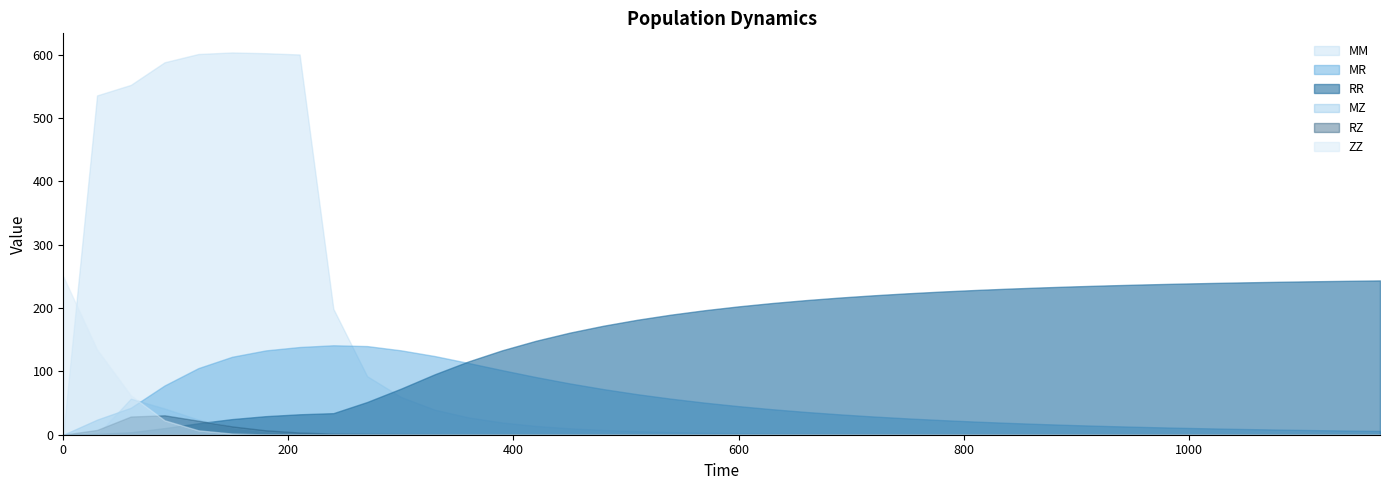

After their last crossing, which series has the higher values: ZZ or RZ?

RZ